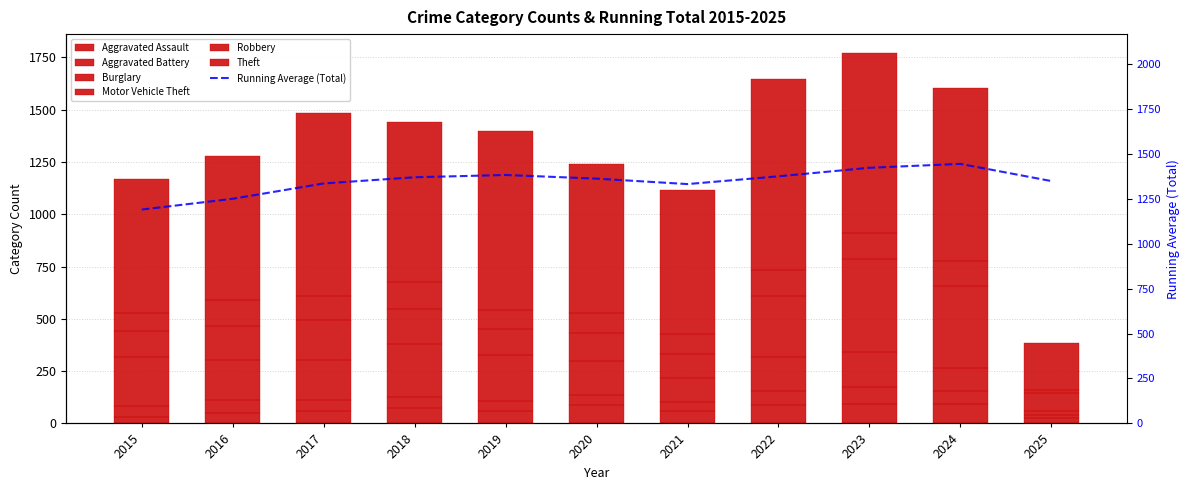

How many data points in Robbery are above 115?

5